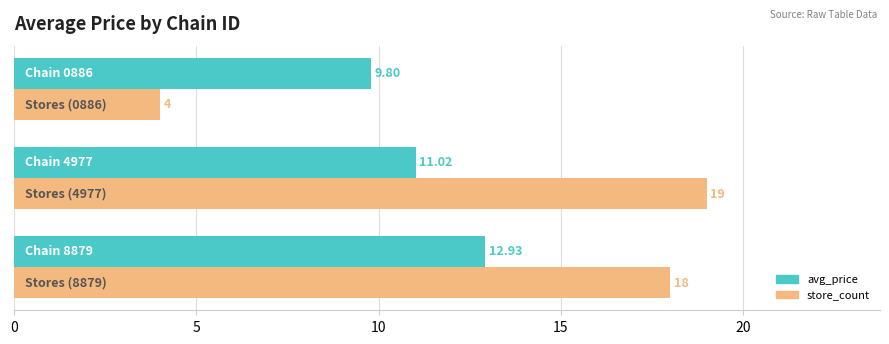

Rank the series by their average value, from lowest to highest.

avg_price, store_count